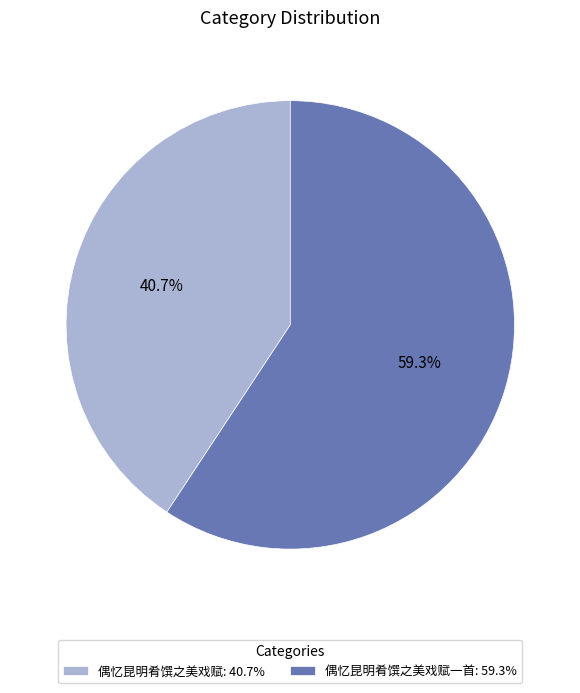

Approximately how many times larger is the value at 偶忆昆明肴馔之美戏赋一首: 59.3% compared to 偶忆昆明肴馔之美戏赋: 40.7%?

1.5